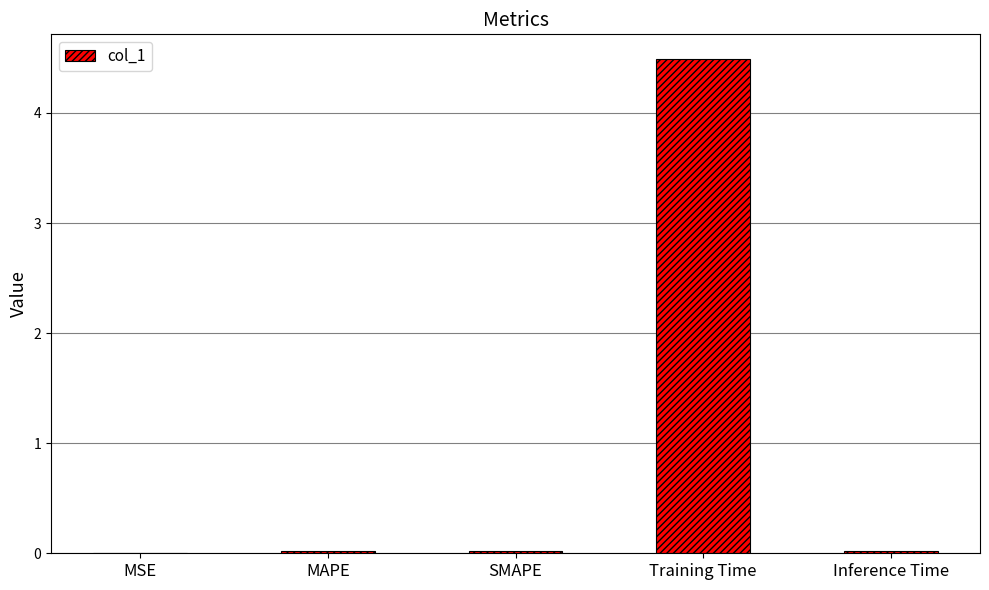

Which category has the highest value across all series?

Training Time